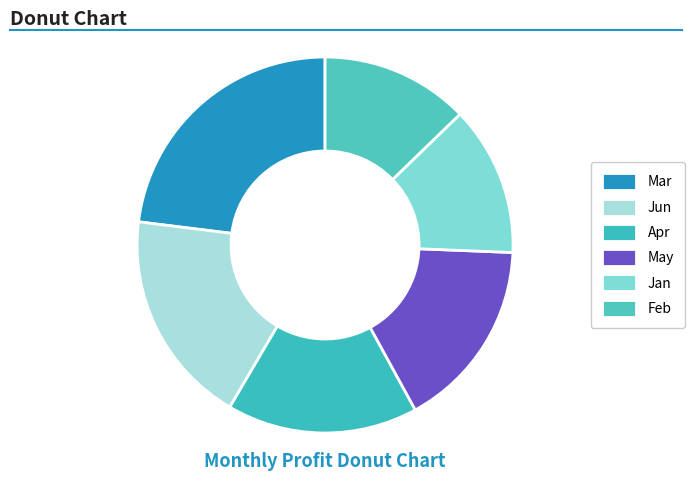

Is it true that Mar is 32% of the pie?

False